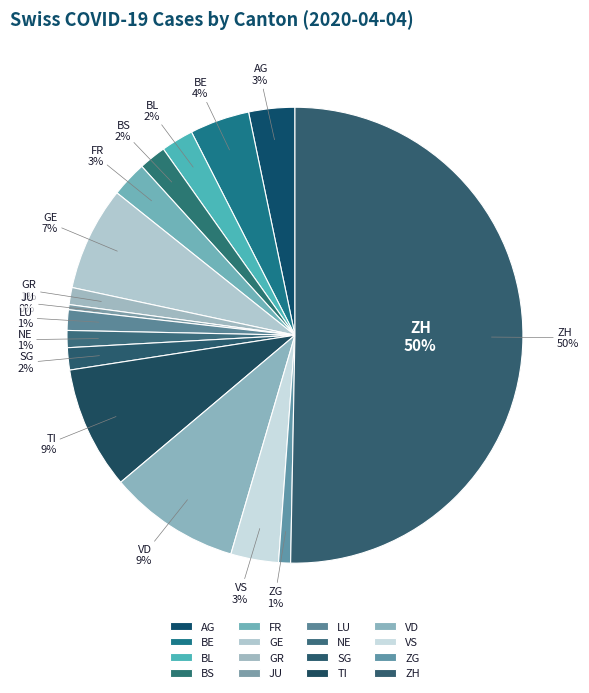

What is the majority slice?

ZH